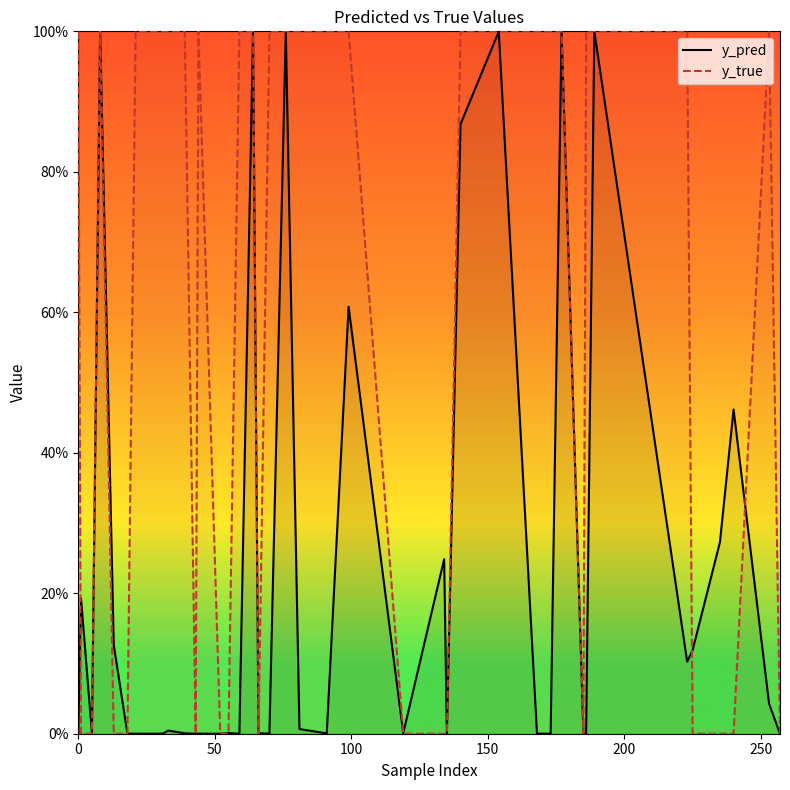

What are all the series names shown in the legend?

y_pred, y_true